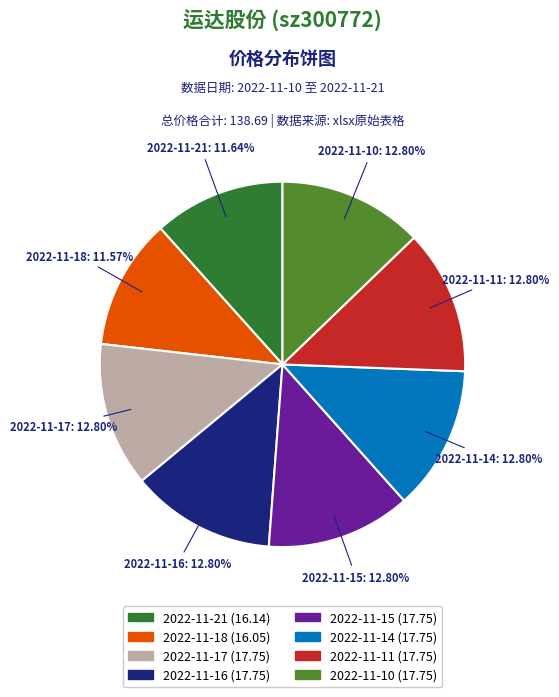

Is 2022-11-21 the majority of the pie?

No